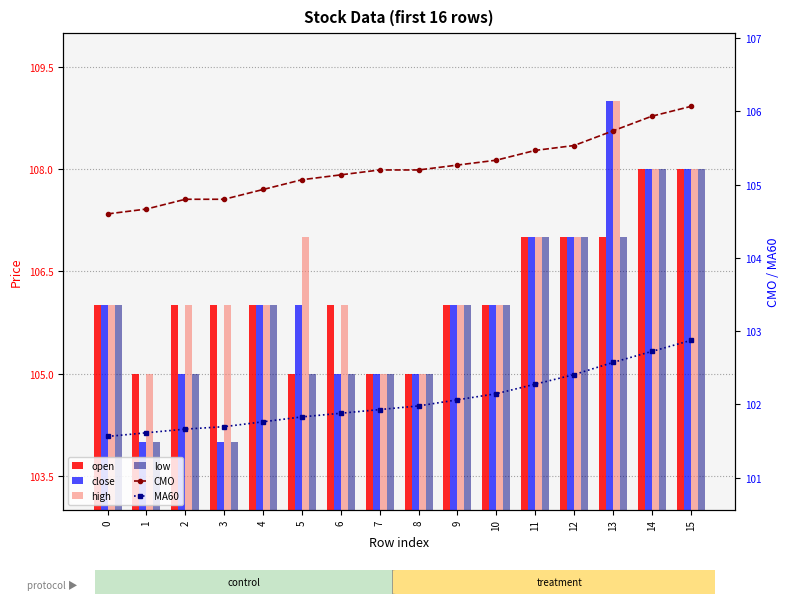

What is the sum of all close values?

1697.0